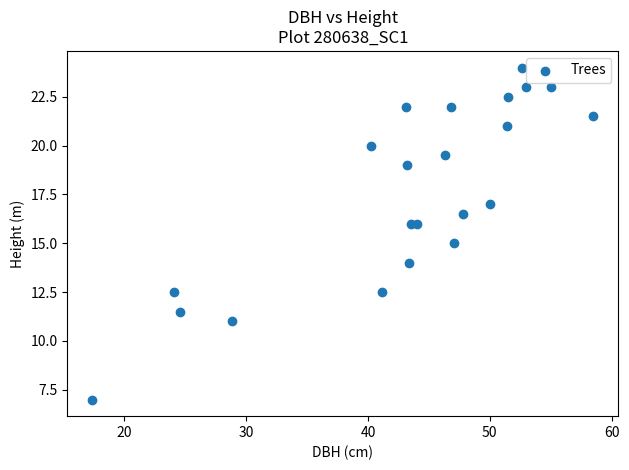

What is the range of Y values (max minus min)?

17.0